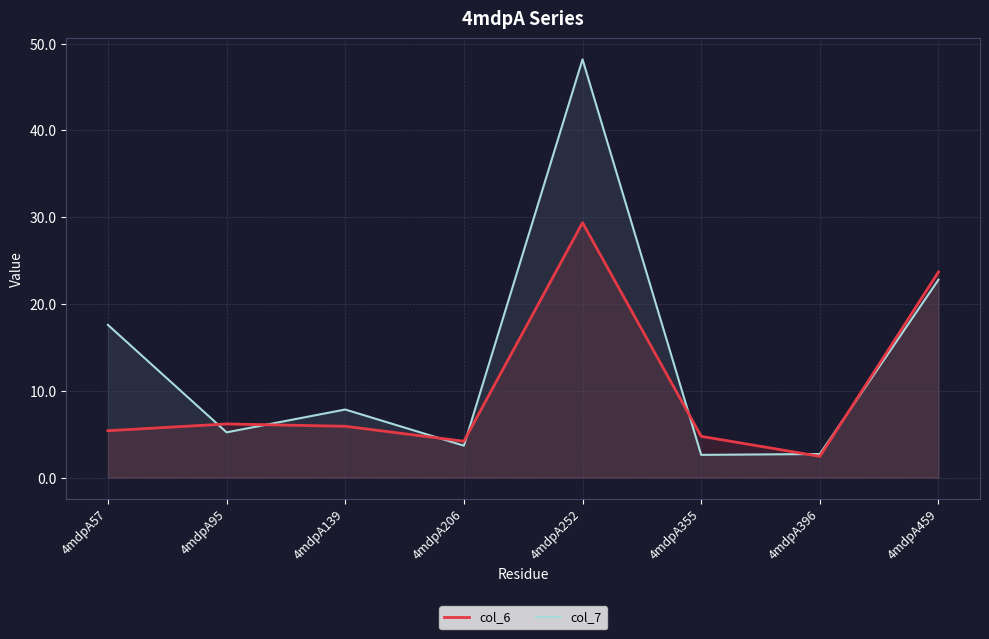

How many values in the col_6 series are below 5?

3